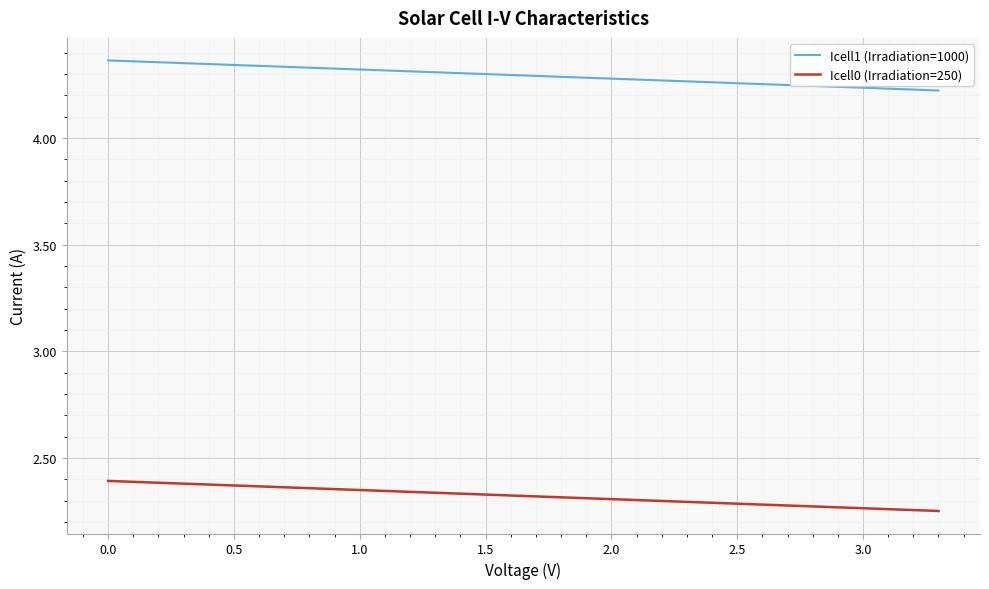

Is this an area chart (filled region under the line)?

No